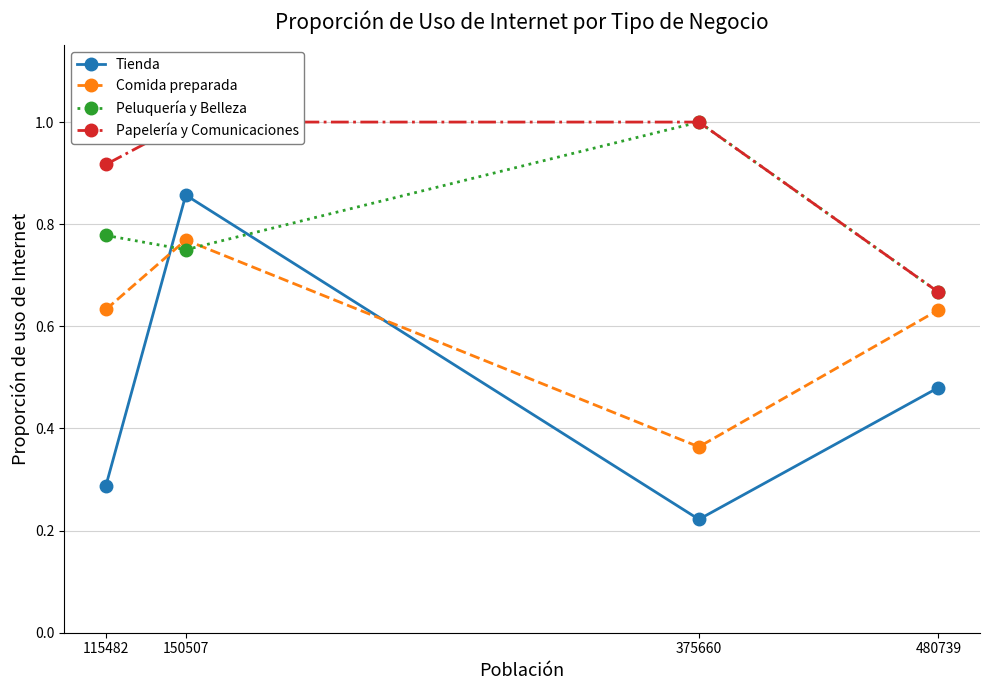

What is the sum of all Papelería y Comunicaciones values?

3.6